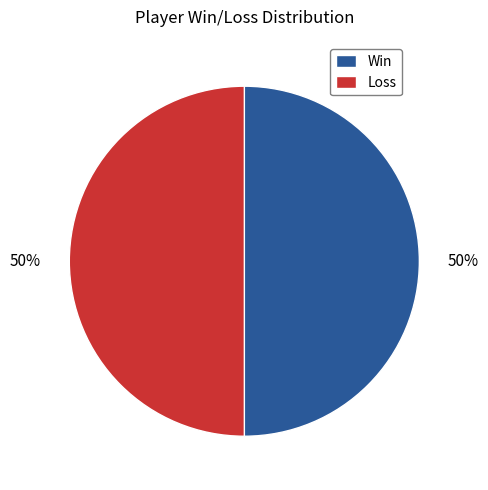

To the nearest percent, what is the average slice percentage?

50%